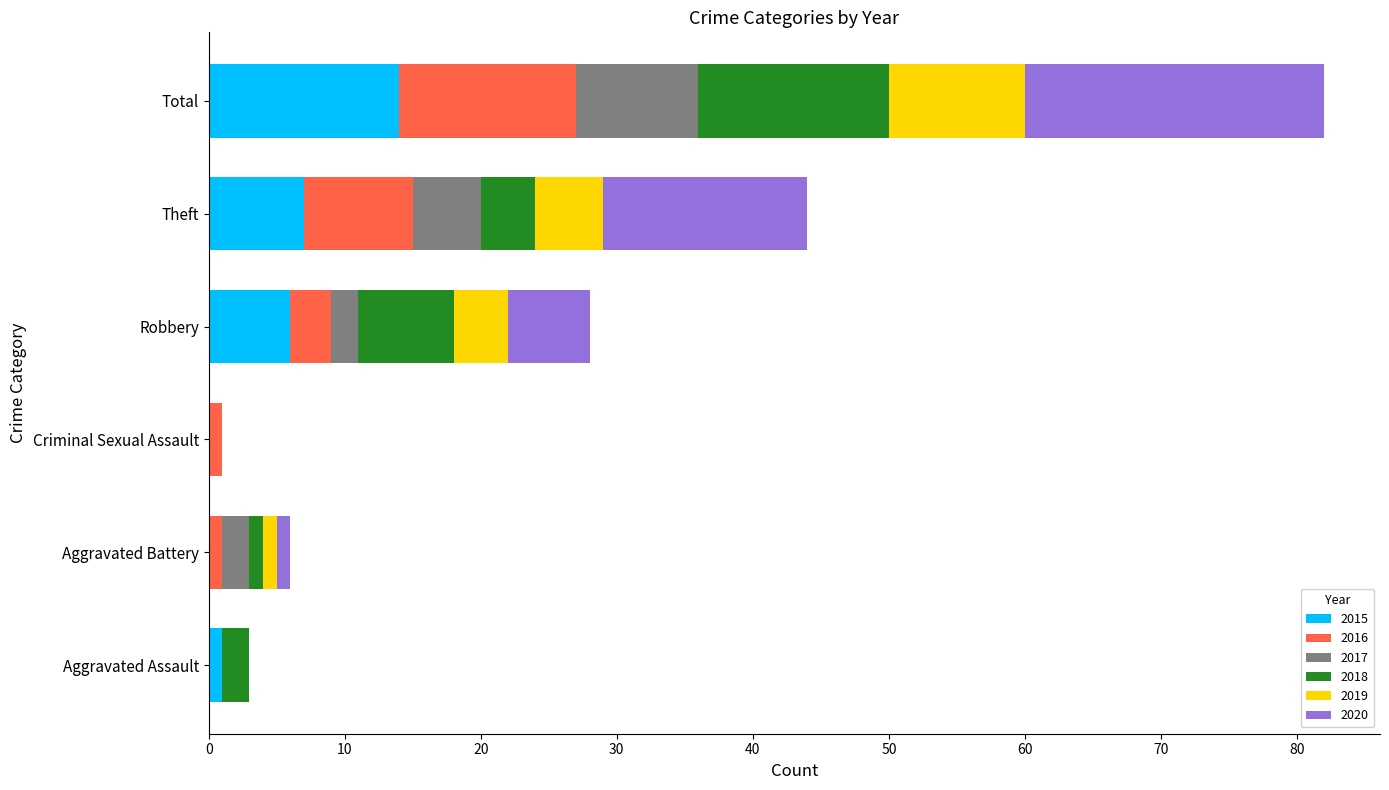

What is the sum of all 2015 values?

28